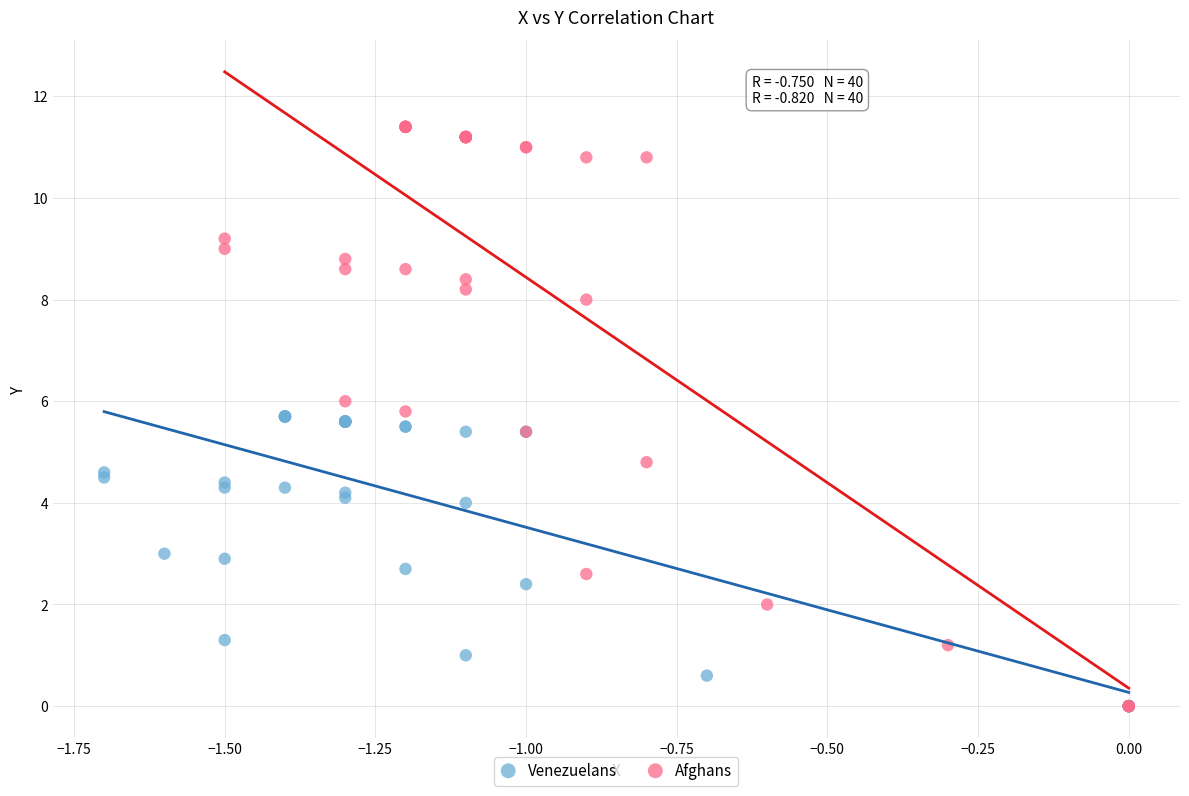

Which series contains the highest Y value?

Afghans